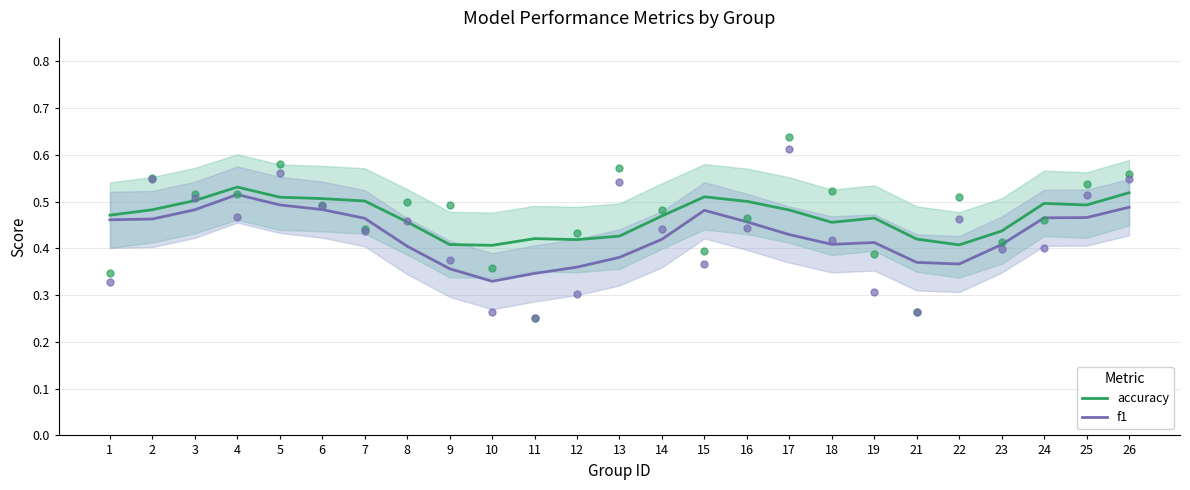

Which series contains the highest Y value?

accuracy